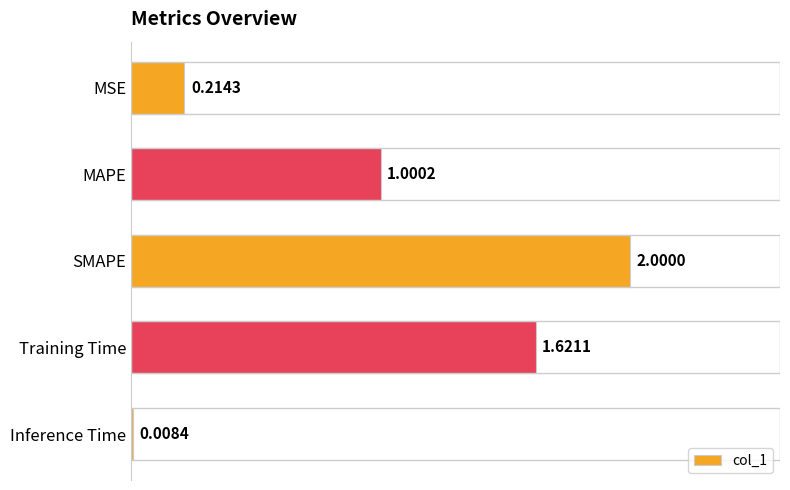

What is the difference between the maximum and minimum values?

2.0